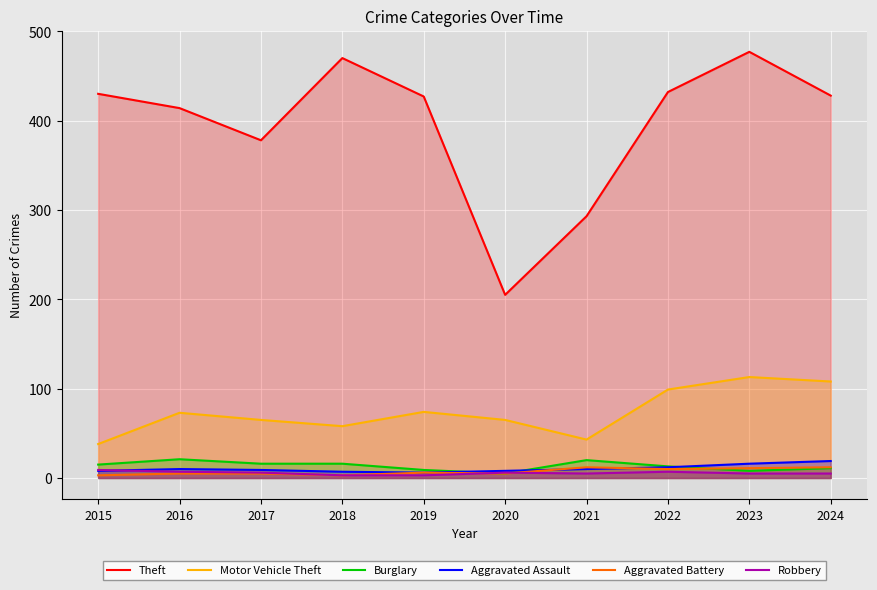

What is the value of the Motor Vehicle Theft point at the 7th from the left?

43